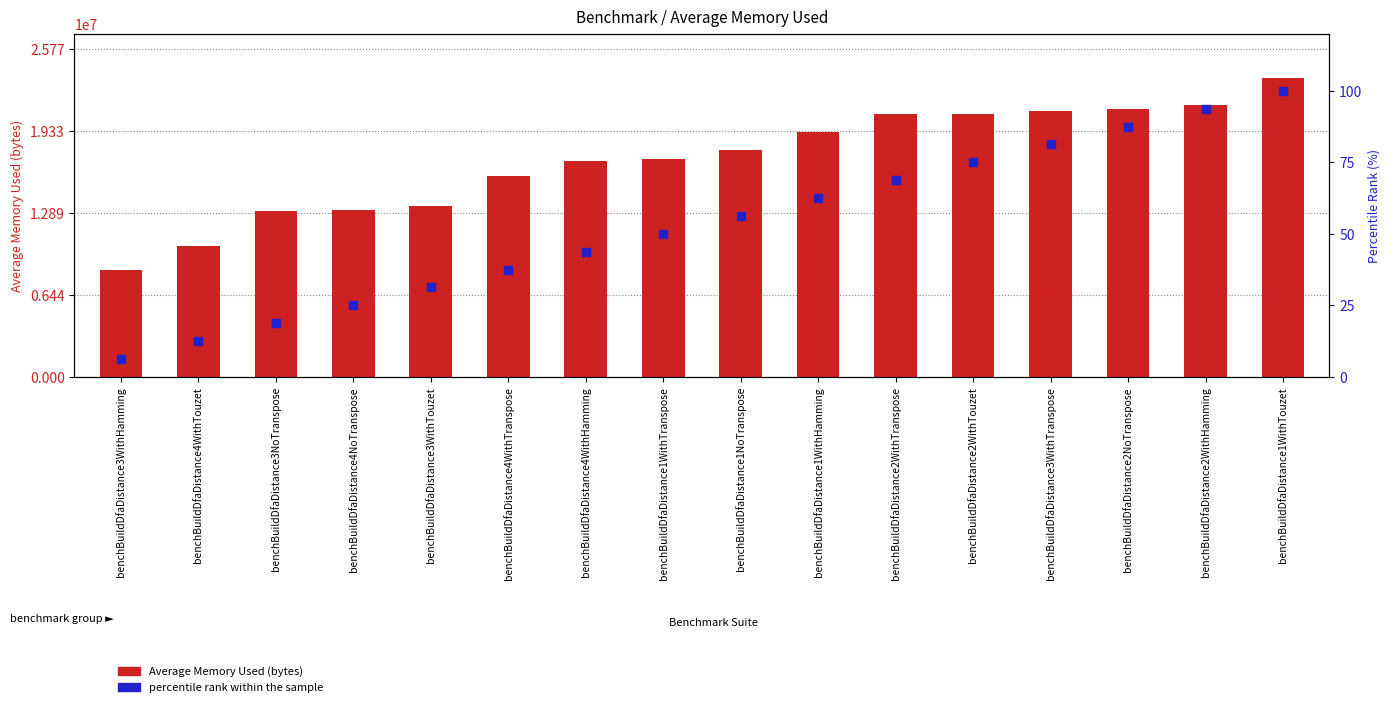

What is the total value across all series at benchBuildDfaDistance1WithTranspose?

17136197.5